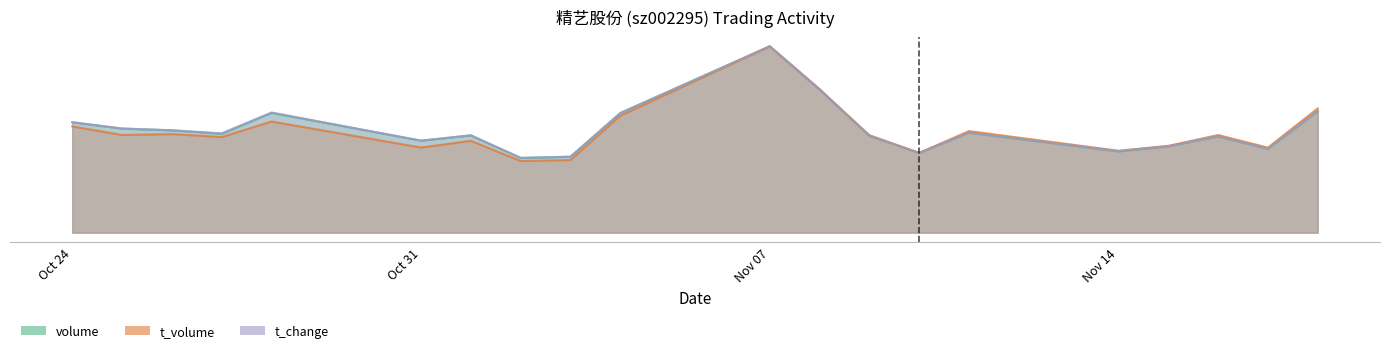

How many interior local valleys does the t_volume series have?

7